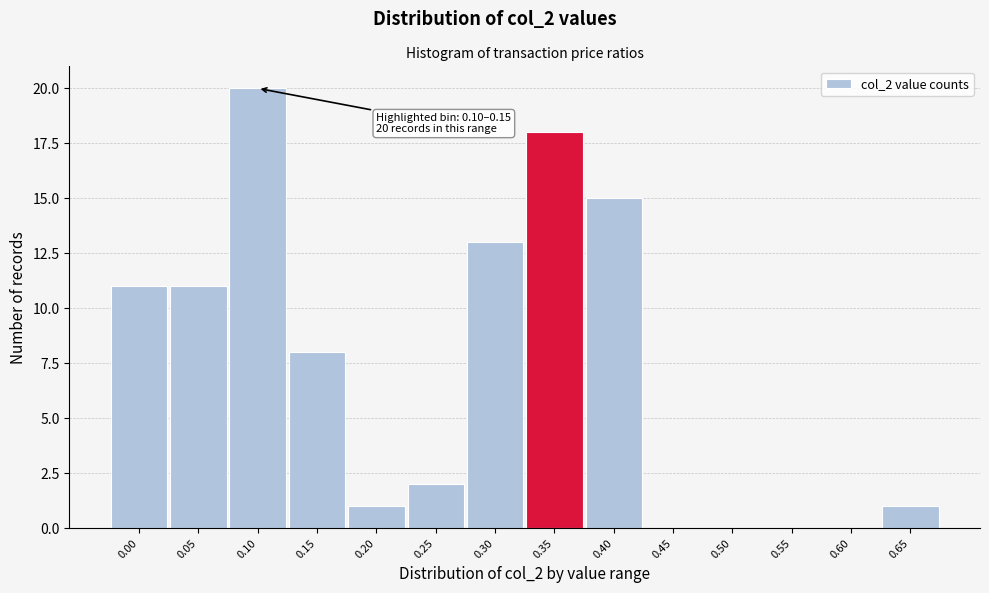

Reading left to right, list all the values displayed in this chart.

0.00=11	0.05=11	0.10=20	0.15=8	0.20=1	0.25=2	0.30=13	0.35=18	0.40=15	0.45=0	0.50=0	0.55=0	0.60=0	0.65=1